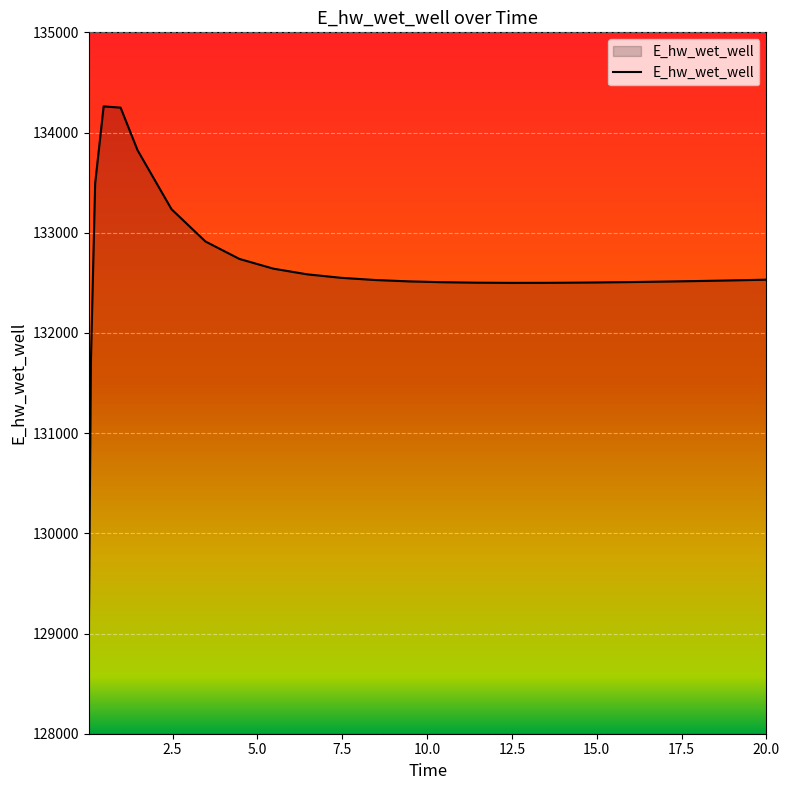

What is the minimum value shown in the chart?

128933.7